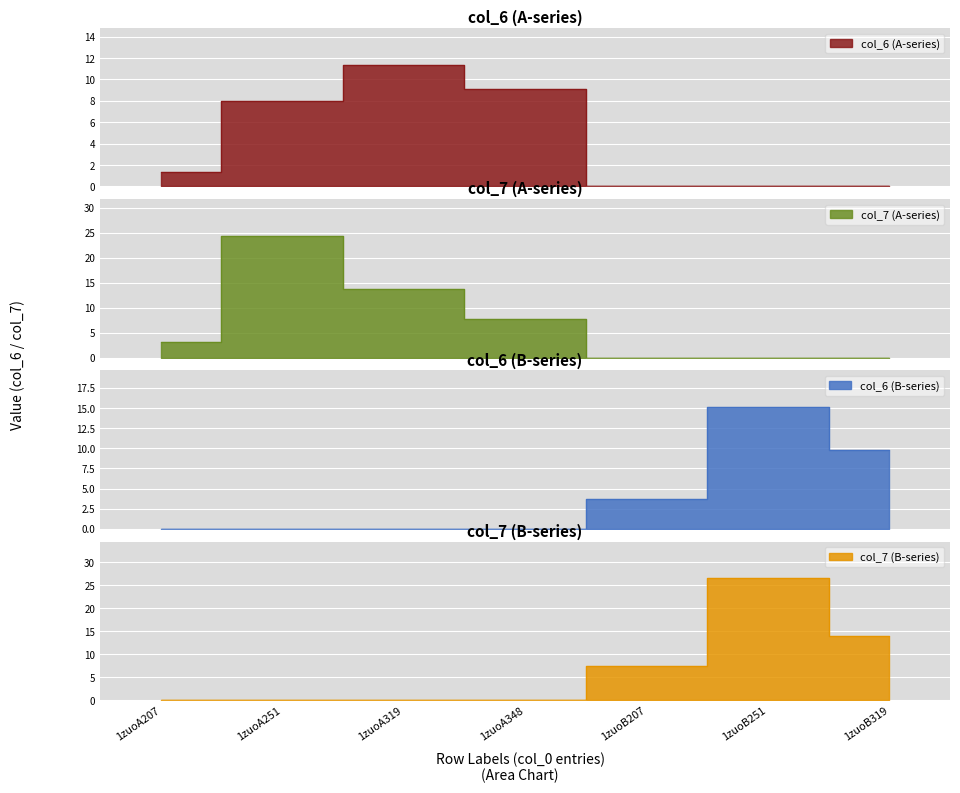

The col_6 series shows 1.9 at 1zuoA207. True or false?

False